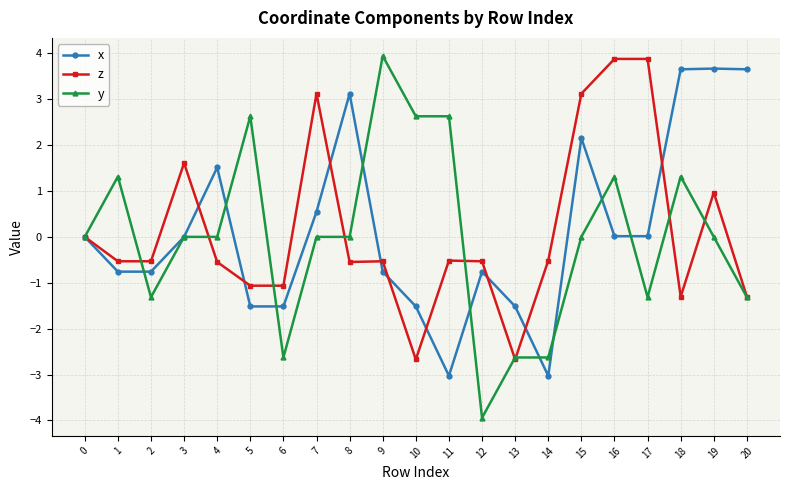

Is the value of x at 11 greater than the value of z at 7?

No